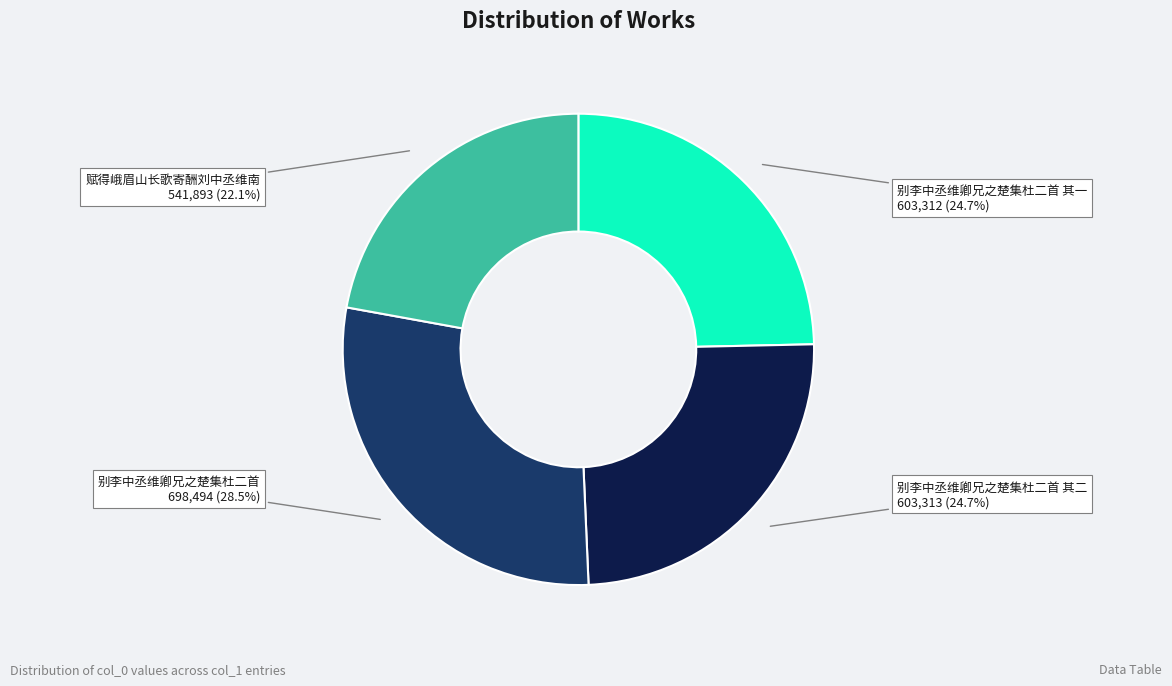

What is the largest slice in the pie chart?

别李中丞维卿兄之楚集杜二首